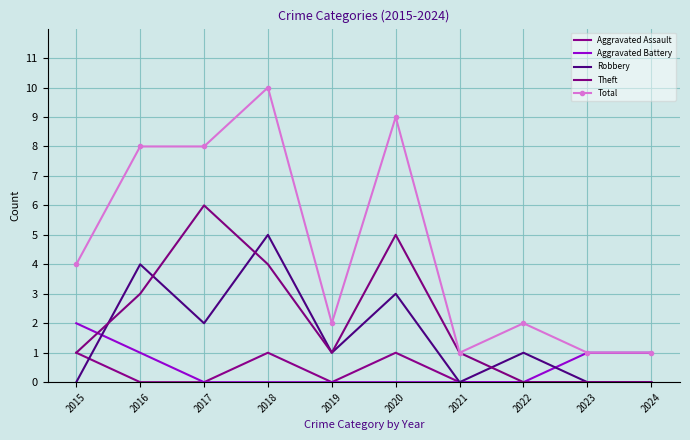

True or false: Total and Robbery intersect in this chart.

False